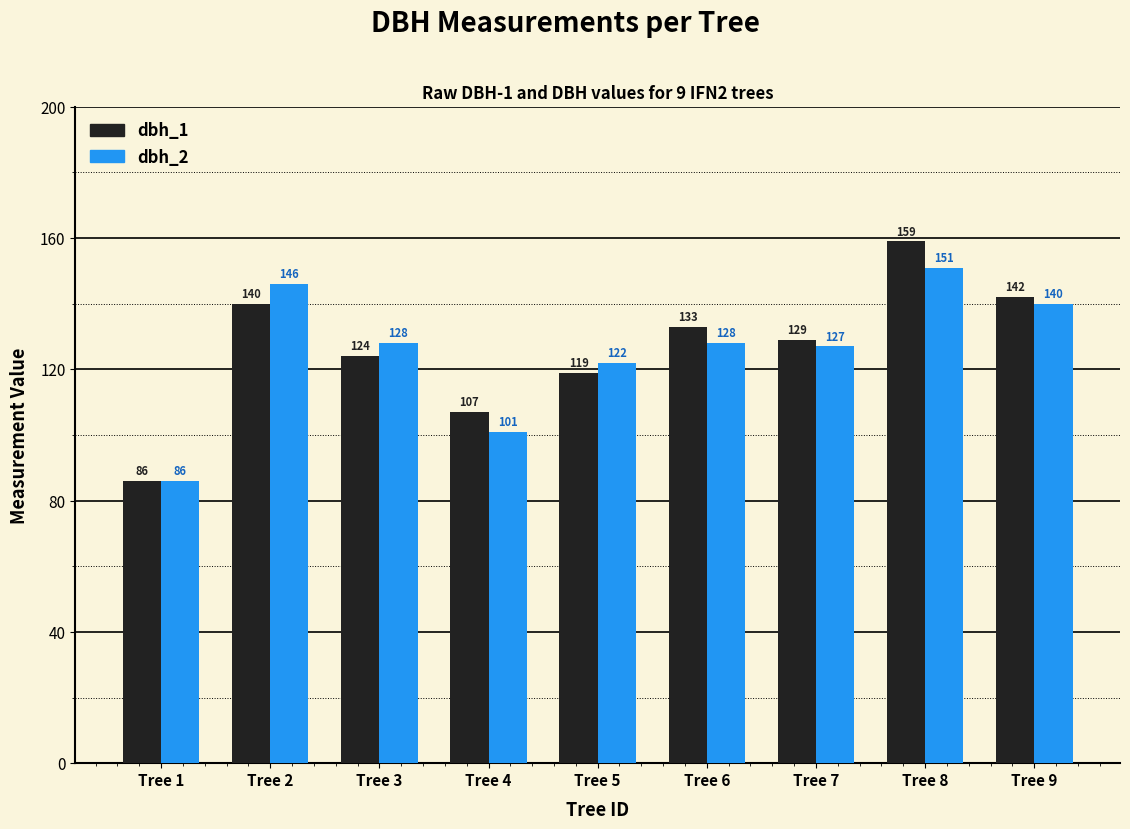

Which series changed the most between Tree 2 and Tree 9?

dbh_2